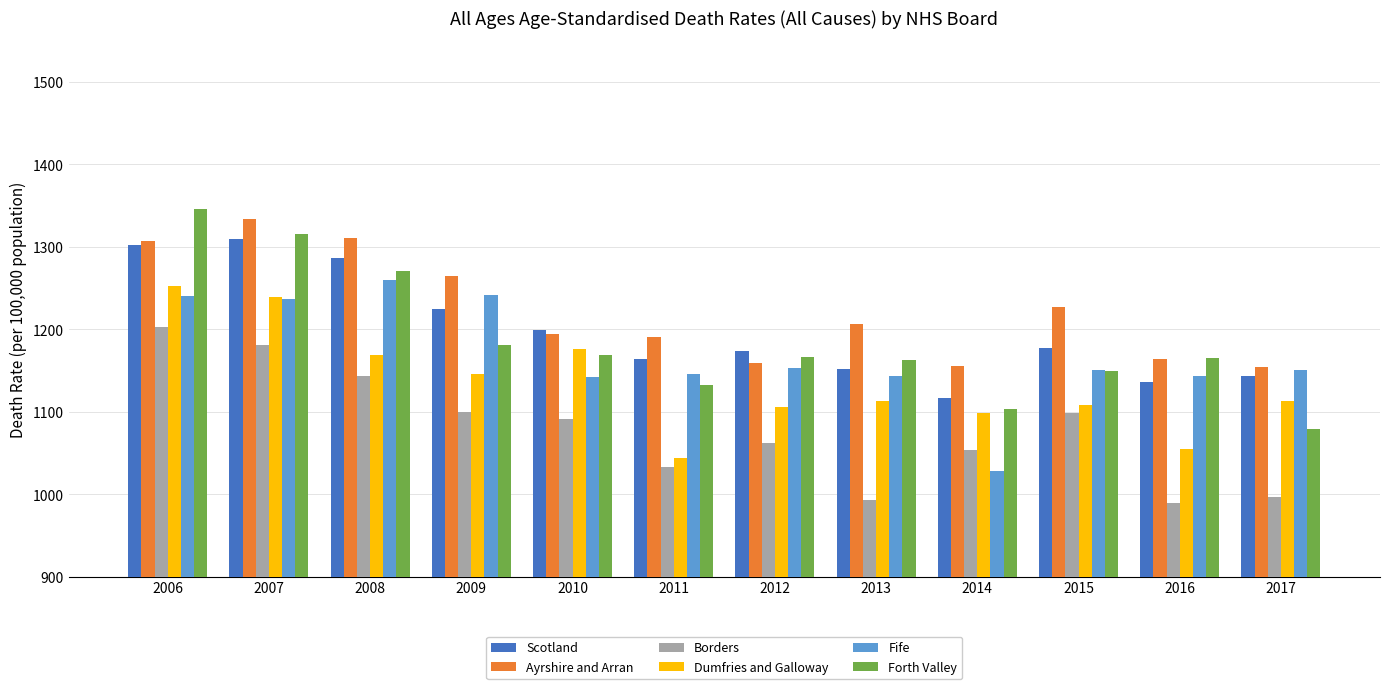

At which category is the sum across all series the highest?

2006